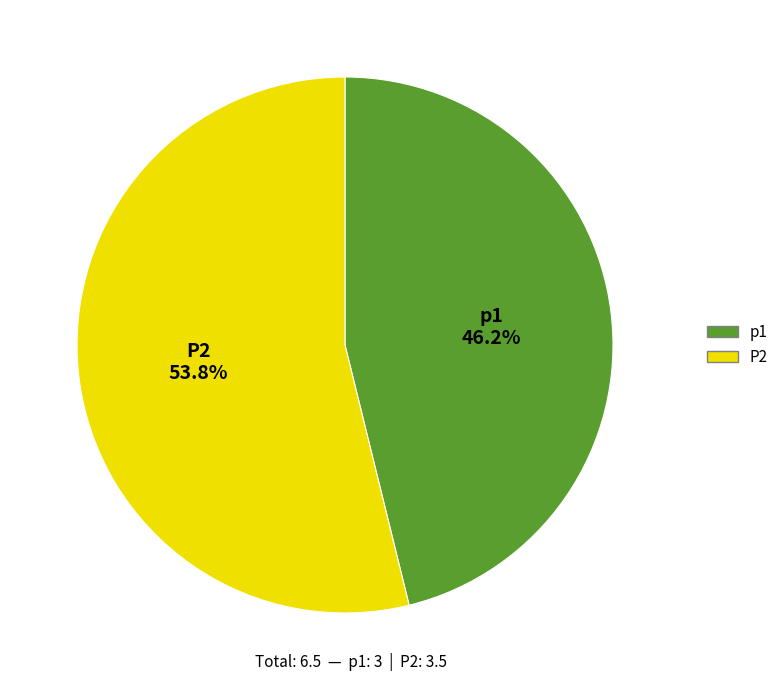

Do P2 and p1 together represent more than half of the pie?

Yes